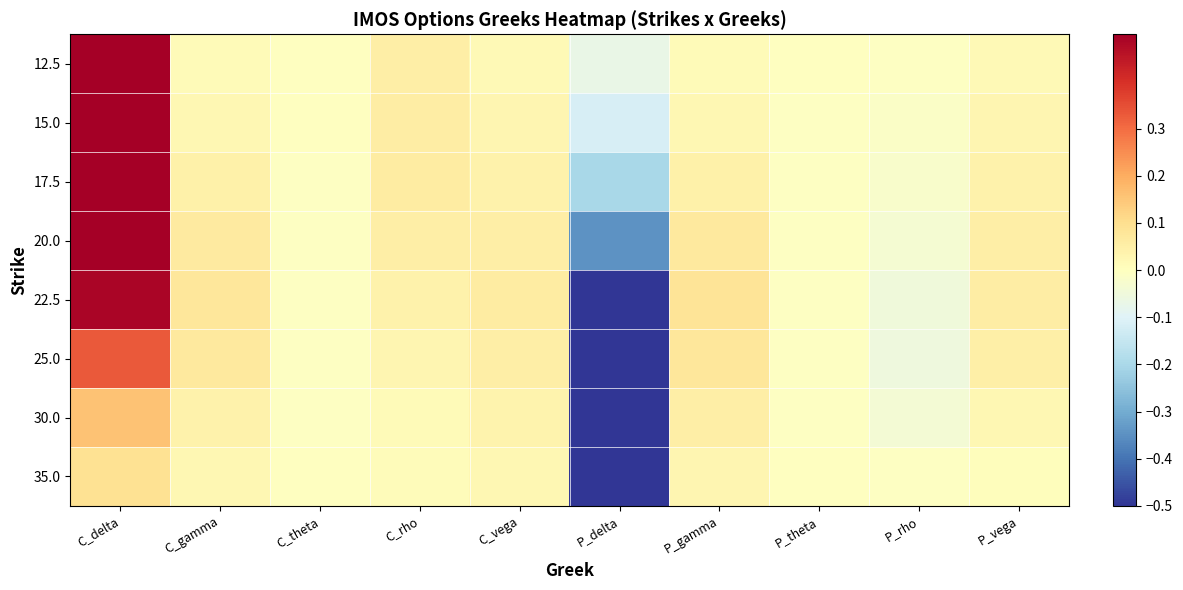

Reading left to right, list all the values displayed in this chart.

12.5: C_delta=0.9	C_gamma=0.0	C_theta=-0.0	C_rho=0.1	C_vega=0.0	P_delta=-0.1	P_gamma=0.0	P_theta=-0.0	P_rho=-0.0	P_vega=0.0
15.0: C_delta=0.9	C_gamma=0.0	C_theta=-0.0	C_rho=0.1	C_vega=0.0	P_delta=-0.1	P_gamma=0.0	P_theta=-0.0	P_rho=-0.0	P_vega=0.0
17.5: C_delta=0.8	C_gamma=0.0	C_theta=-0.0	C_rho=0.1	C_vega=0.0	P_delta=-0.2	P_gamma=0.0	P_theta=-0.0	P_rho=-0.0	P_vega=0.0
20.0: C_delta=0.7	C_gamma=0.1	C_theta=-0.0	C_rho=0.1	C_vega=0.1	P_delta=-0.3	P_gamma=0.1	P_theta=-0.0	P_rho=-0.0	P_vega=0.1
22.5: C_delta=0.5	C_gamma=0.1	C_theta=-0.0	C_rho=0.0	C_vega=0.1	P_delta=-0.5	P_gamma=0.1	P_theta=-0.0	P_rho=-0.0	P_vega=0.1
25.0: C_delta=0.3	C_gamma=0.1	C_theta=-0.0	C_rho=0.0	C_vega=0.1	P_delta=-0.7	P_gamma=0.1	P_theta=-0.0	P_rho=-0.1	P_vega=0.0
30.0: C_delta=0.2	C_gamma=0.0	C_theta=-0.0	C_rho=0.0	C_vega=0.0	P_delta=-0.9	P_gamma=0.1	P_theta=-0.0	P_rho=-0.0	P_vega=0.0
35.0: C_delta=0.1	C_gamma=0.0	C_theta=-0.0	C_rho=0.0	C_vega=0.0	P_delta=-1.0	P_gamma=0.0	P_theta=-0.0	P_rho=-0.0	P_vega=0.0